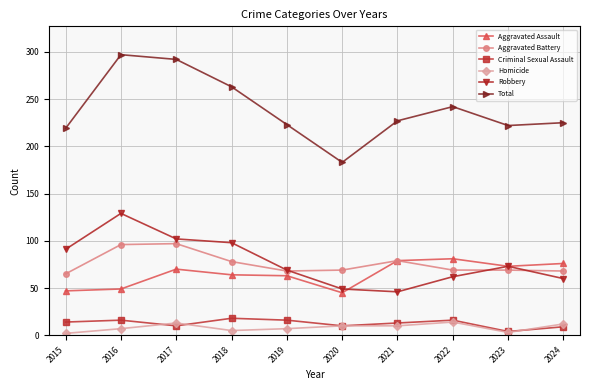

How many distinct data groups are displayed?

6